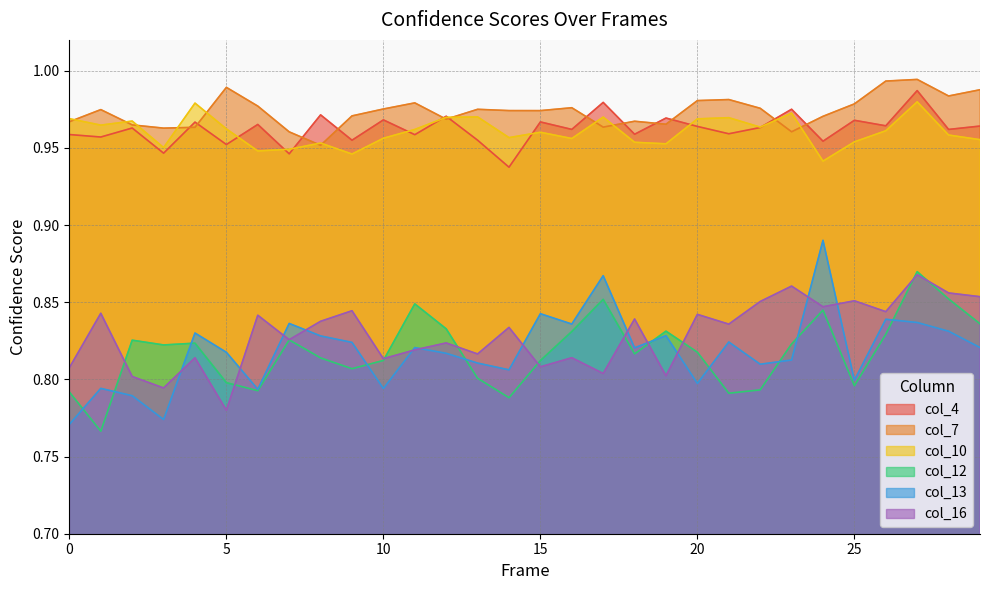

What is the sum of the col_7 values at 8 and 15?

1.9